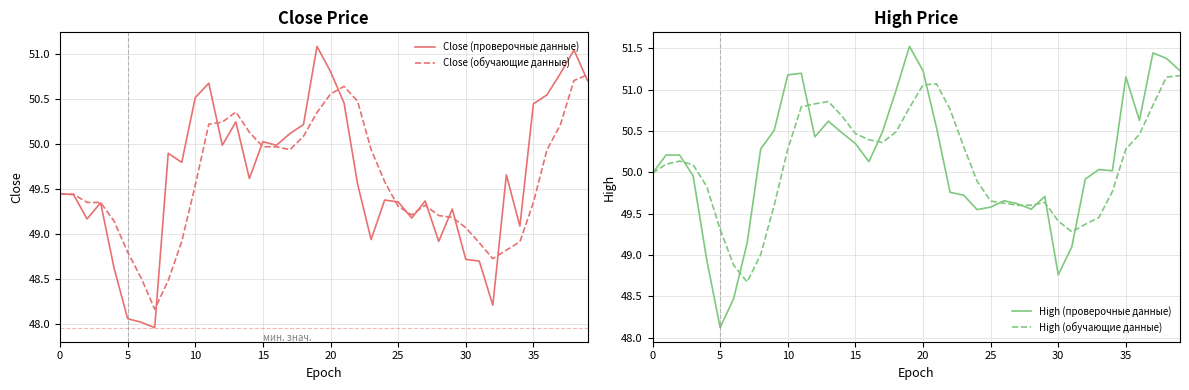

How many times do Close (обучающие данные) and Close (проверочные данные) cross each other?

12